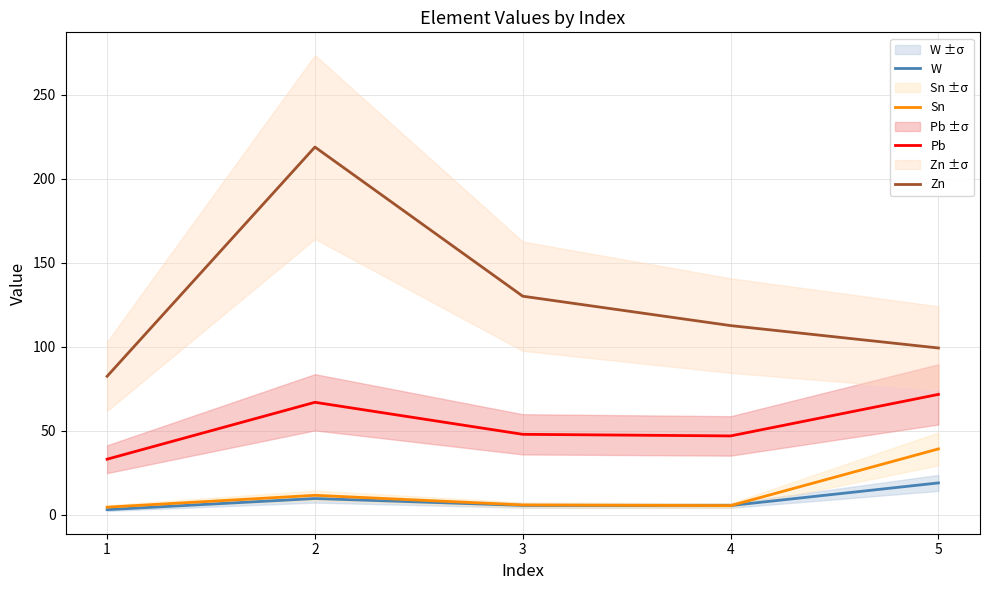

True or false: Pb and Sn cross at least once.

False